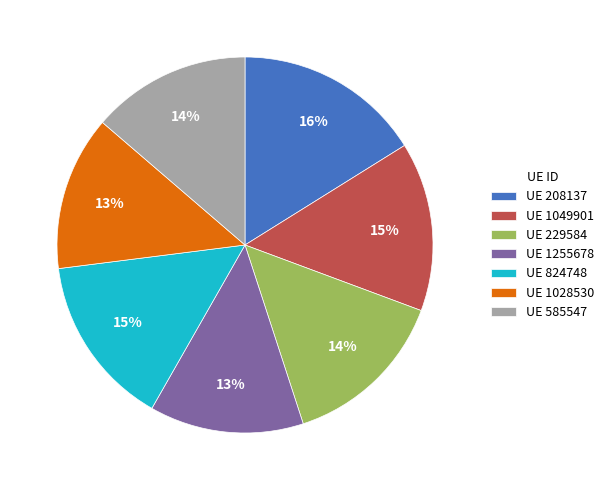

What is the largest slice in the pie chart?

UE 208137